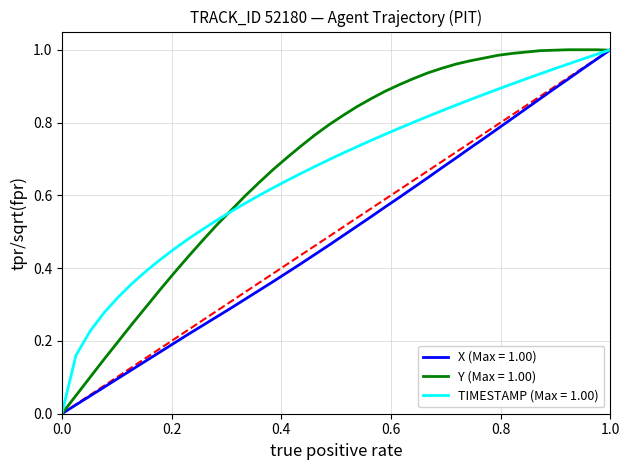

How many lines are shown in the chart?

3